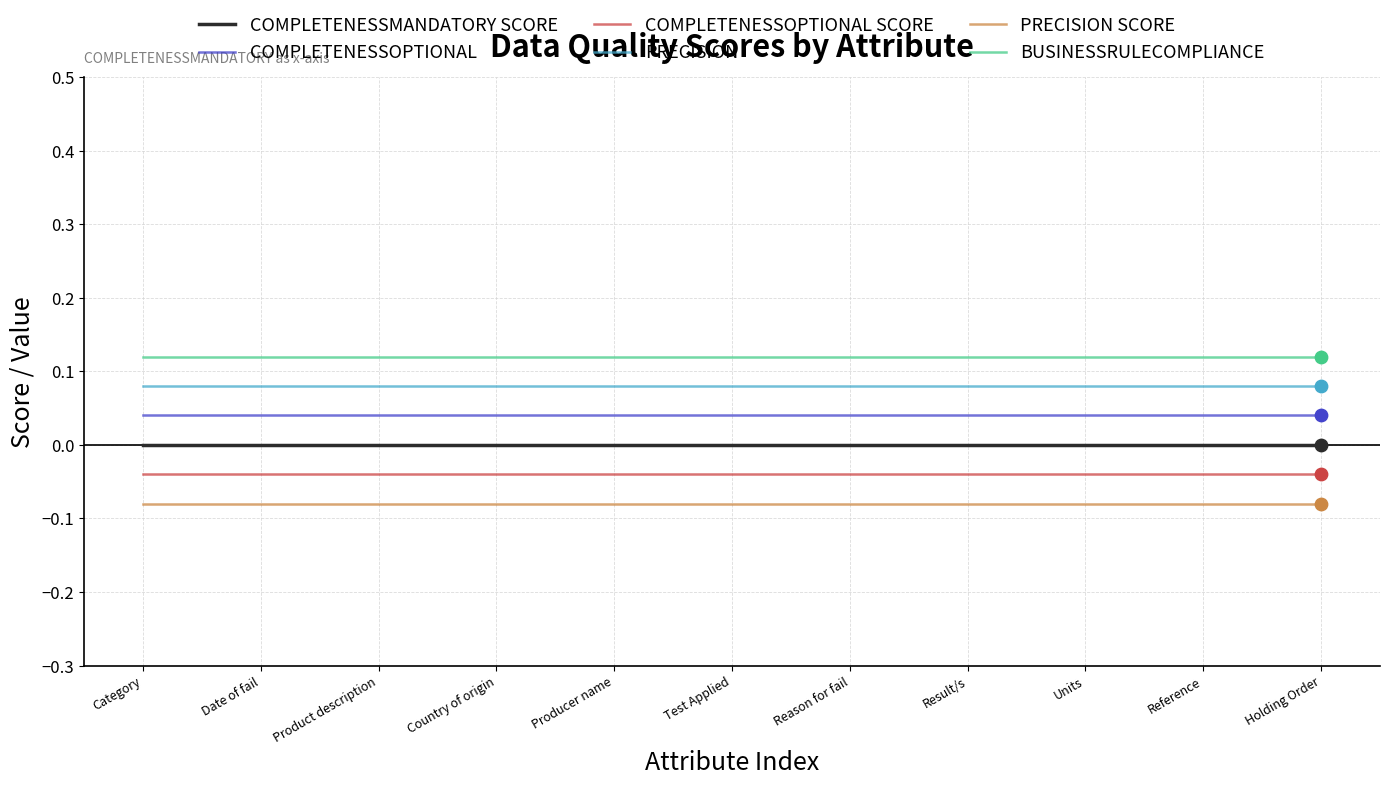

At how many categories does at least one series exceed 0?

11